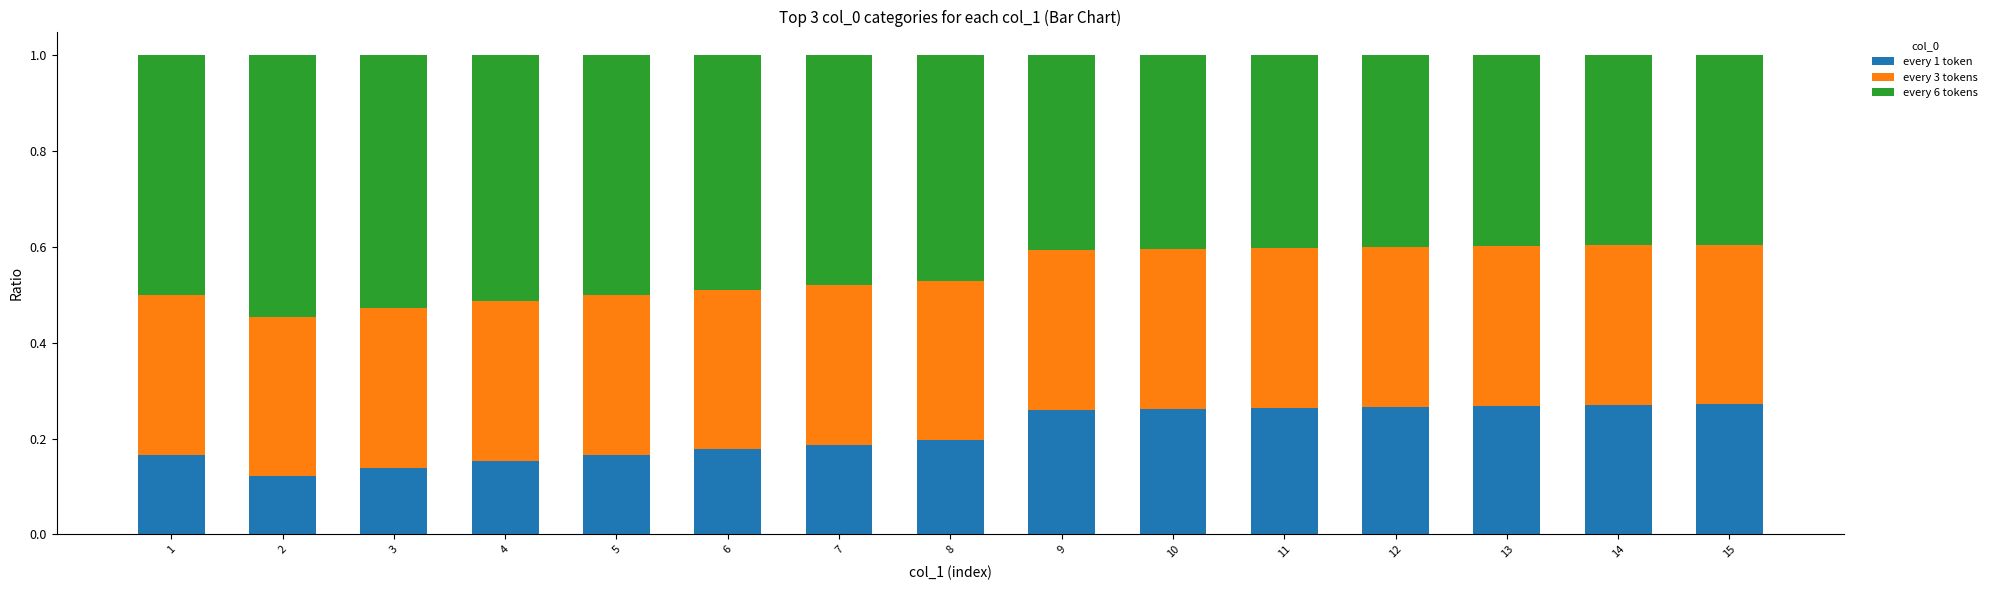

Between 5 and 9, which series saw the biggest shift?

every 1 token